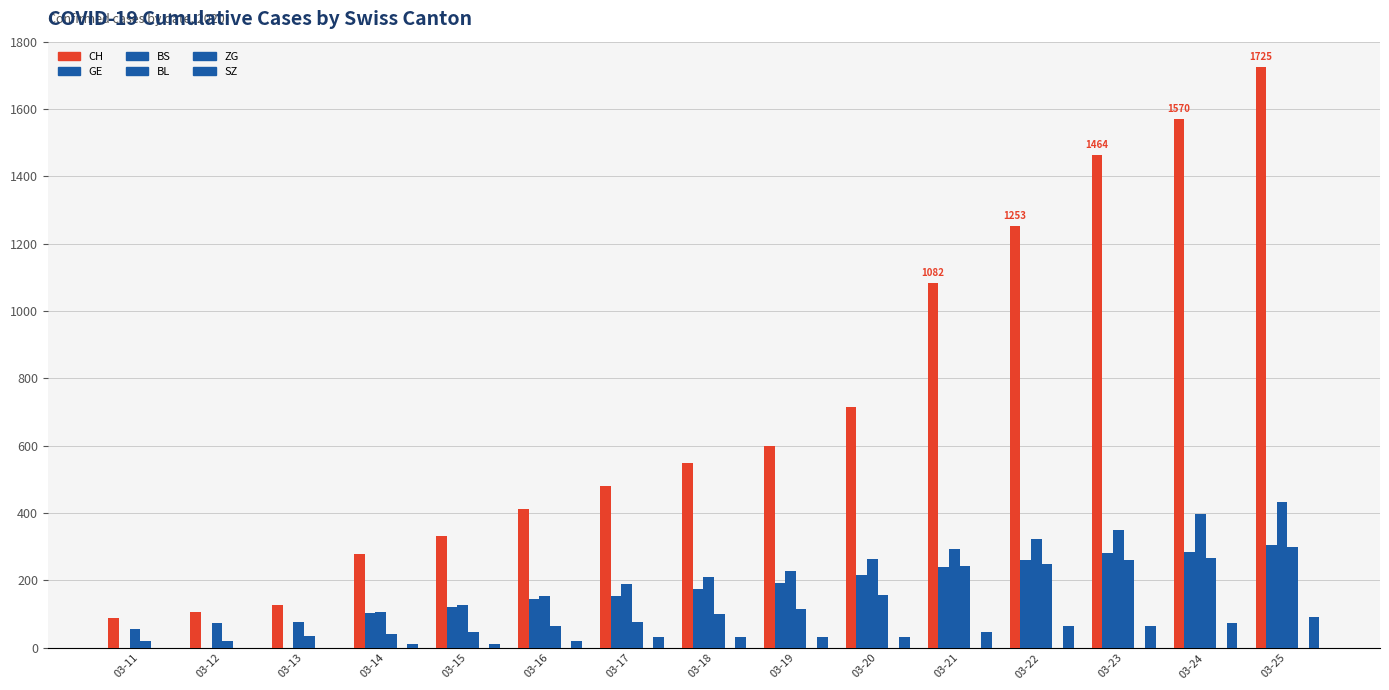

The value of GE at 03-22 is 373. True or false?

False